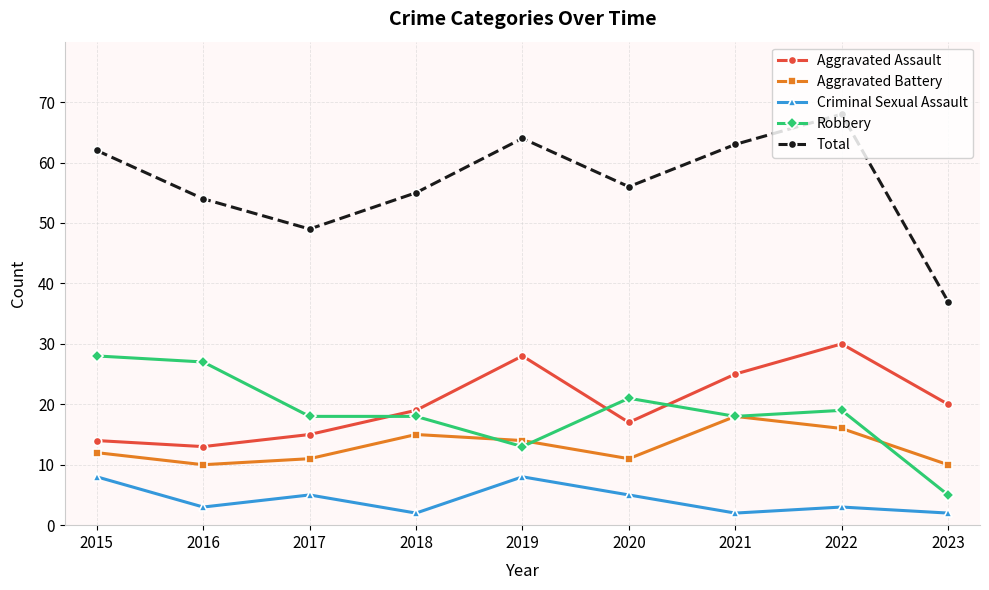

Reading left to right, what are all the values shown in this chart?

Aggravated Assault: 14	13	15	19	28	17	25	30	20
Aggravated Battery: 12	10	11	15	14	11	18	16	10
Criminal Sexual Assault: 8	3	5	2	8	5	2	3	2
Robbery: 28	27	18	18	13	21	18	19	5
Total: 62	54	49	55	64	56	63	68	37